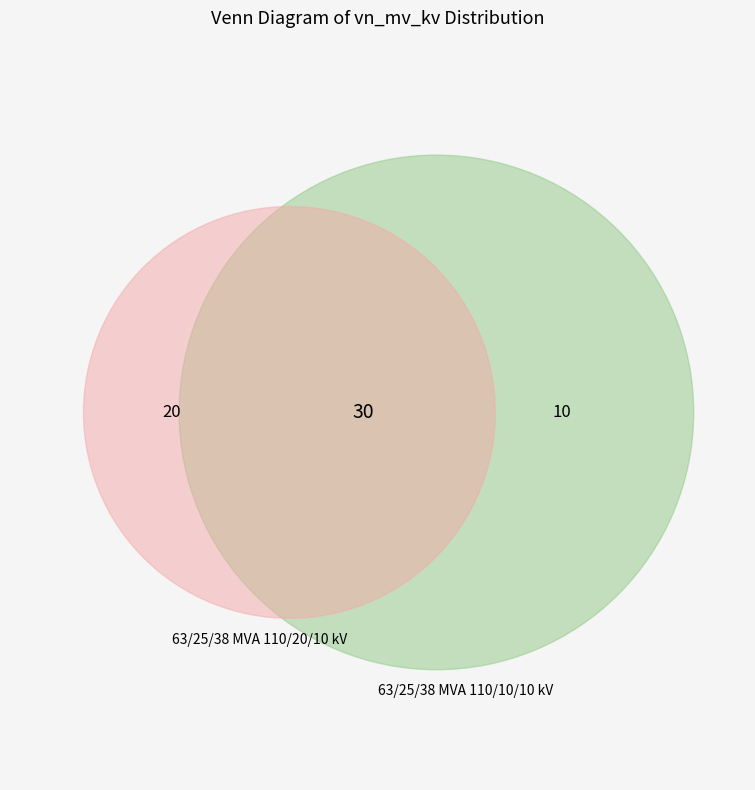

Which category has the smallest portion of the pie?

63/25/38 MVA 110/10/10 kV